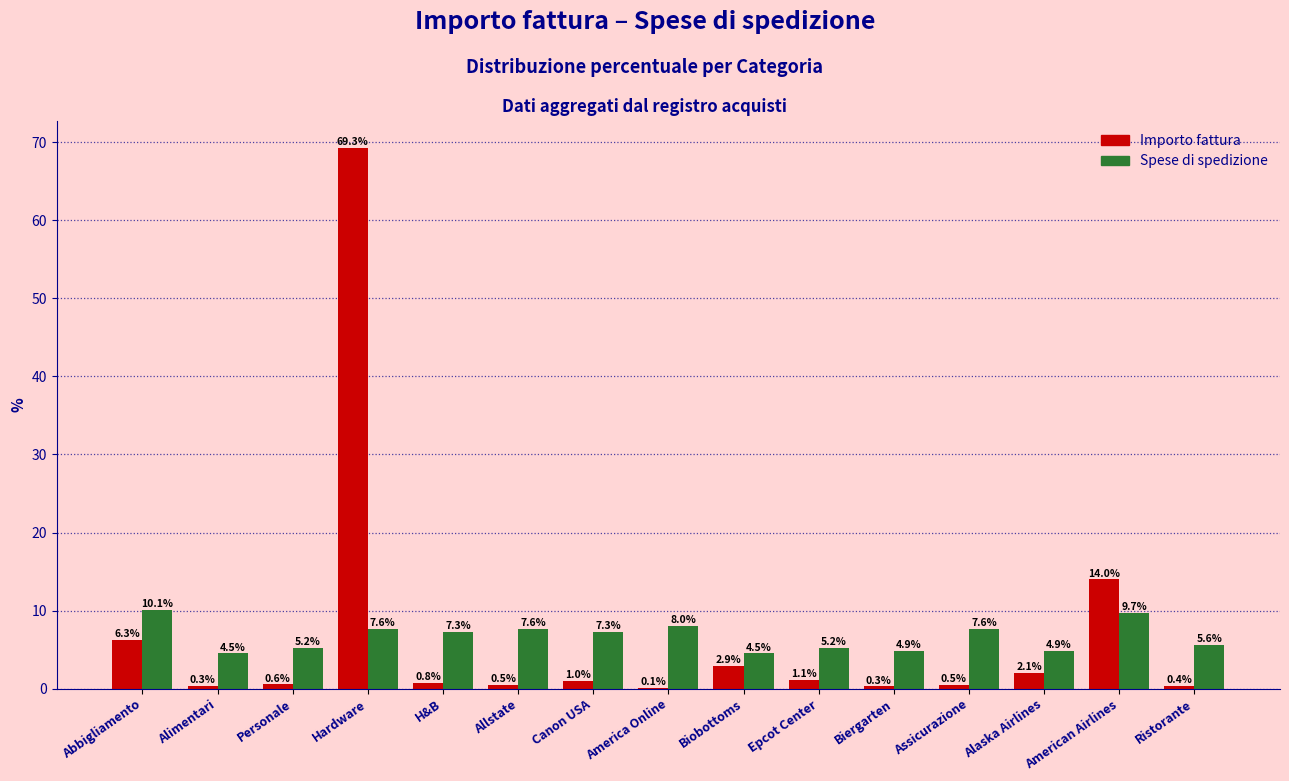

Are the bars grouped side by side (vs. stacked)?

Yes